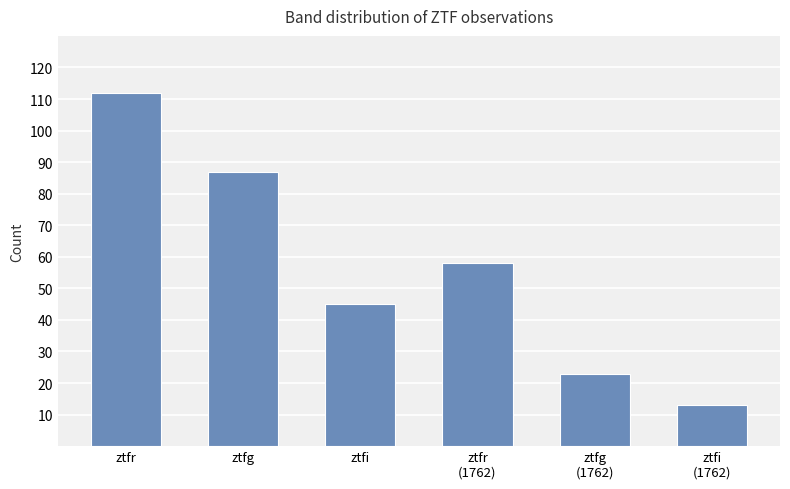

The chart shows a value of 112 at ztfr. True or false?

True